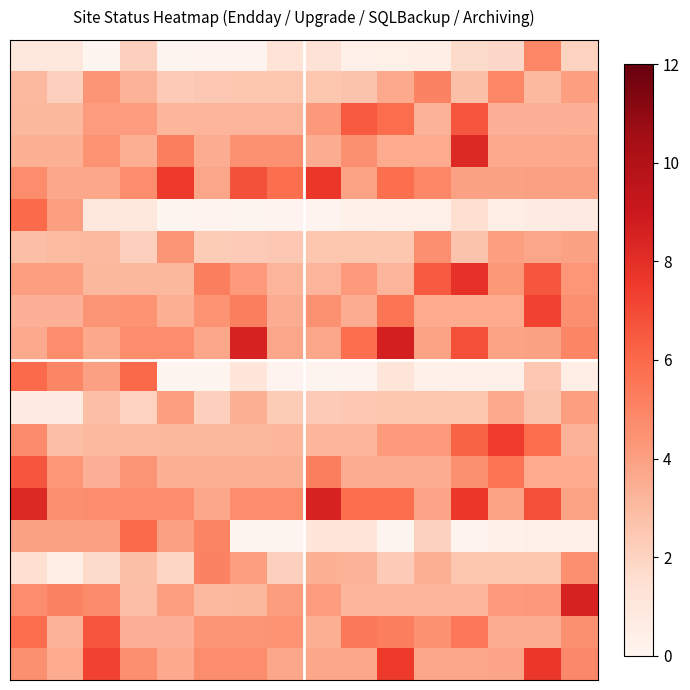

Which series has the largest range (max minus min)?

row_10